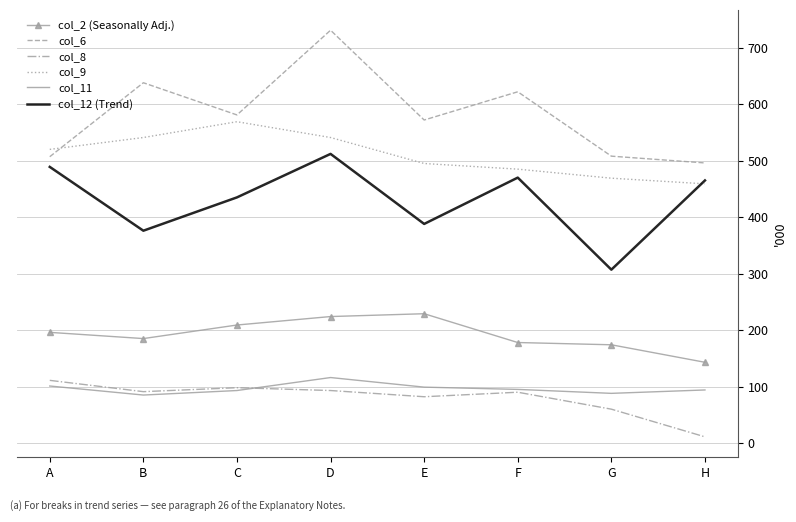

At which category does col_11 reach its first local valley?

B